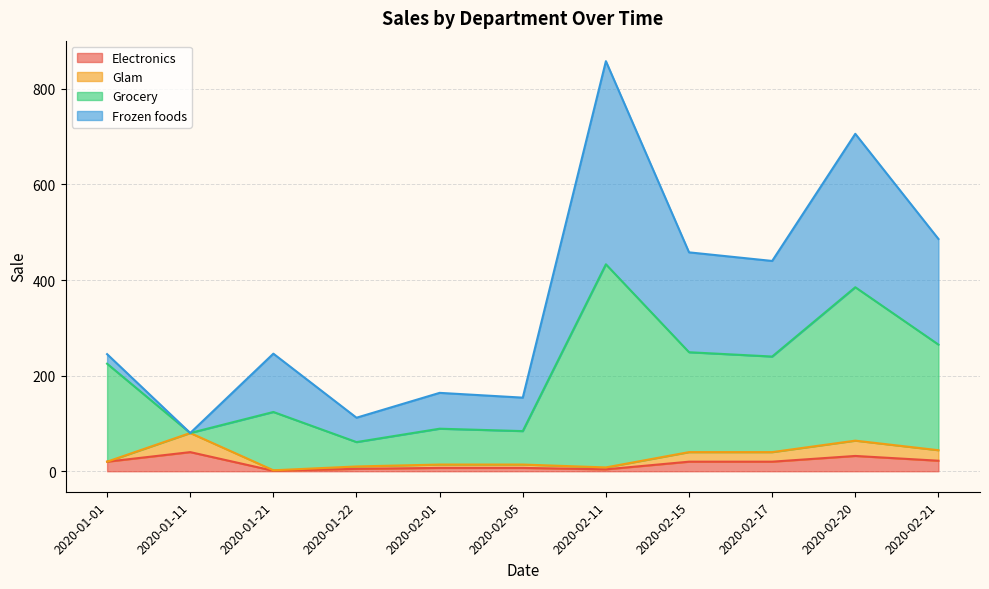

Which series has the widest spread of values?

Grocery